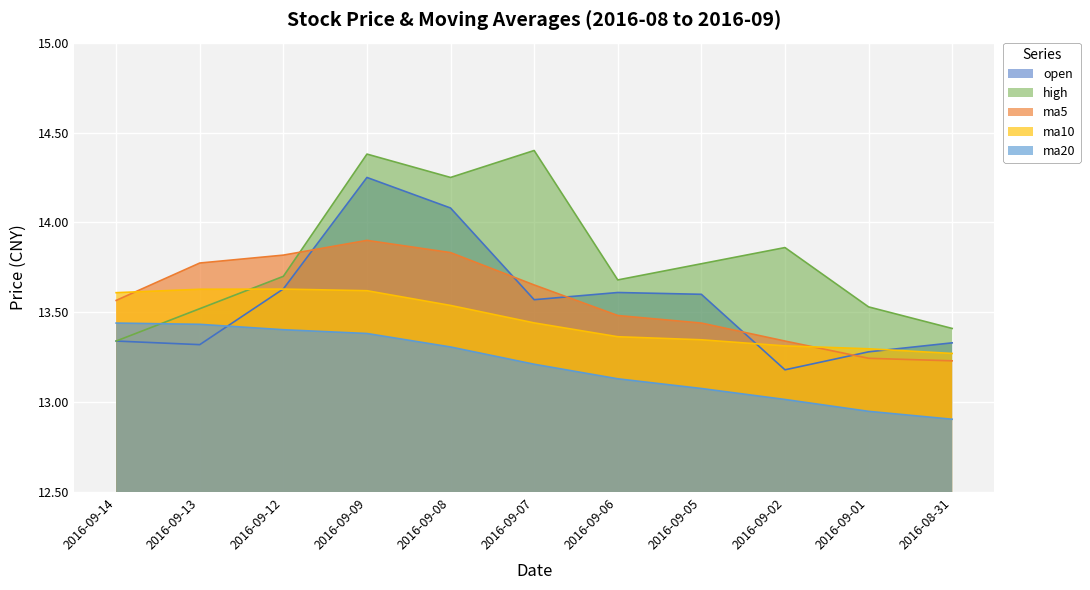

Reading left to right, what are all the values shown in this chart?

open: 13.3	13.3	13.6	14.2	14.1	13.6	13.6	13.6	13.2	13.3	13.3
high: 13.3	13.5	13.7	14.4	14.2	14.4	13.7	13.8	13.9	13.5	13.4
ma5: 13.6	13.8	13.8	13.9	13.8	13.7	13.5	13.4	13.3	13.2	13.2
ma10: 13.6	13.6	13.6	13.6	13.5	13.4	13.4	13.3	13.3	13.3	13.3
ma20: 13.4	13.4	13.4	13.4	13.3	13.2	13.1	13.1	13.0	12.9	12.9